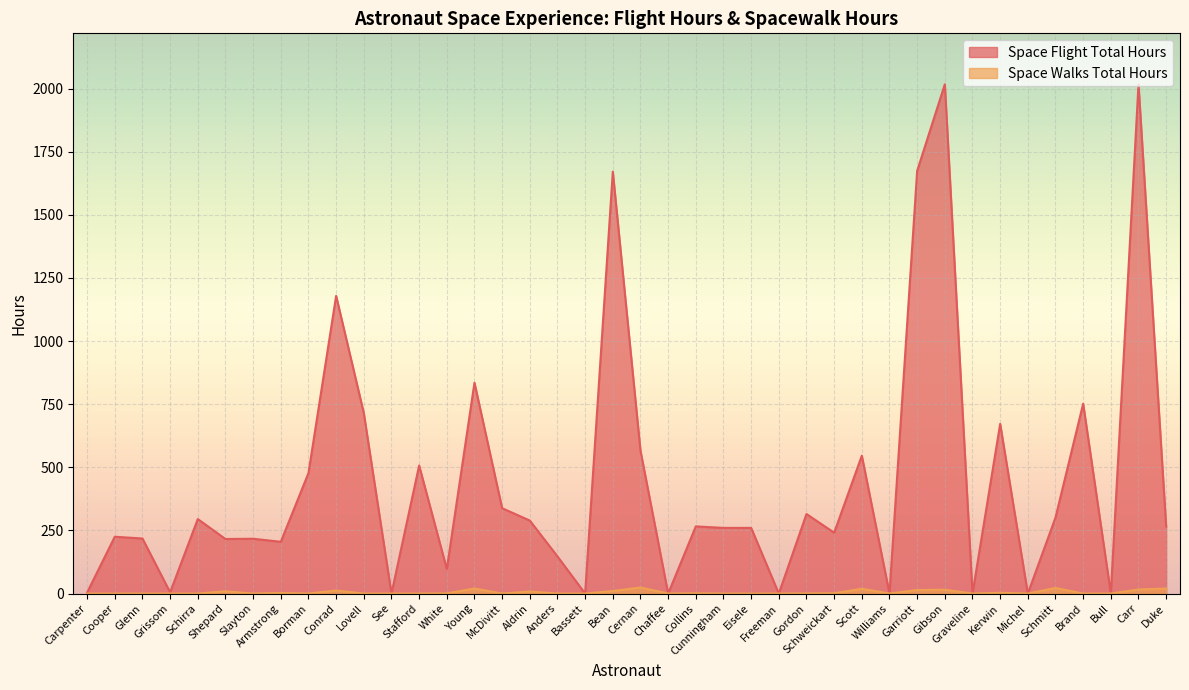

What are all the series names shown in the legend?

Space Flight Total Hours, Space Walks Total Hours